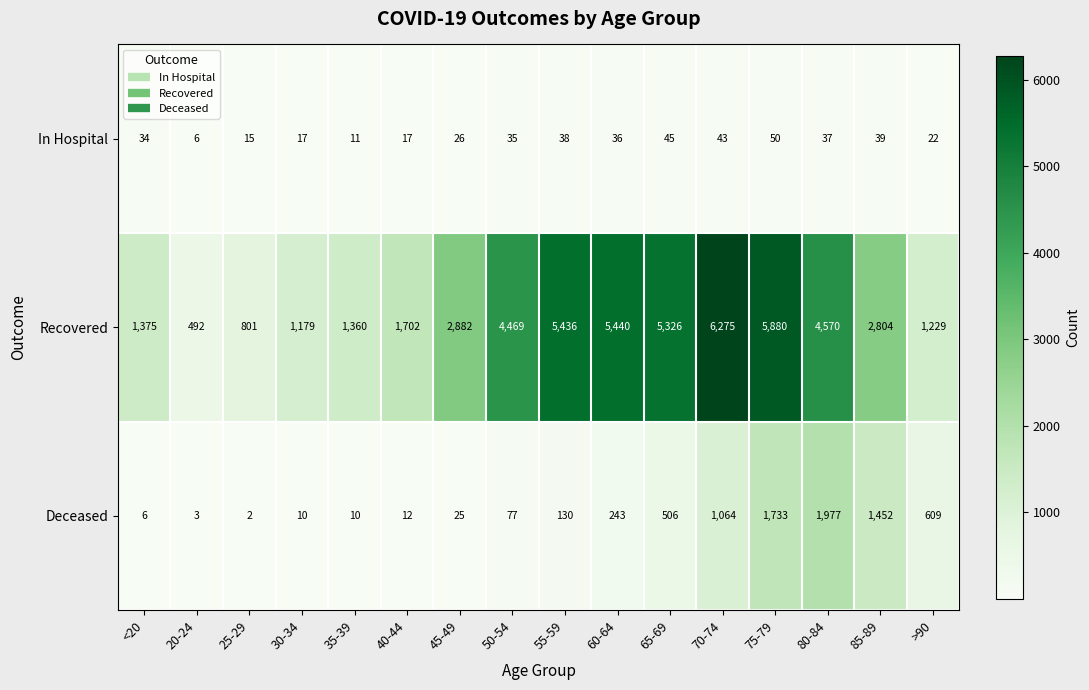

At 50-54, list the series in order from largest to smallest.

Recovered, Deceased, In Hospital